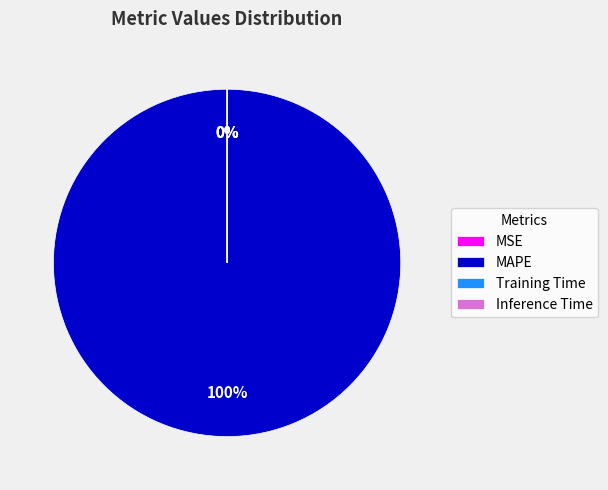

Do SMAPE and MSE together represent more than half of the pie?

No